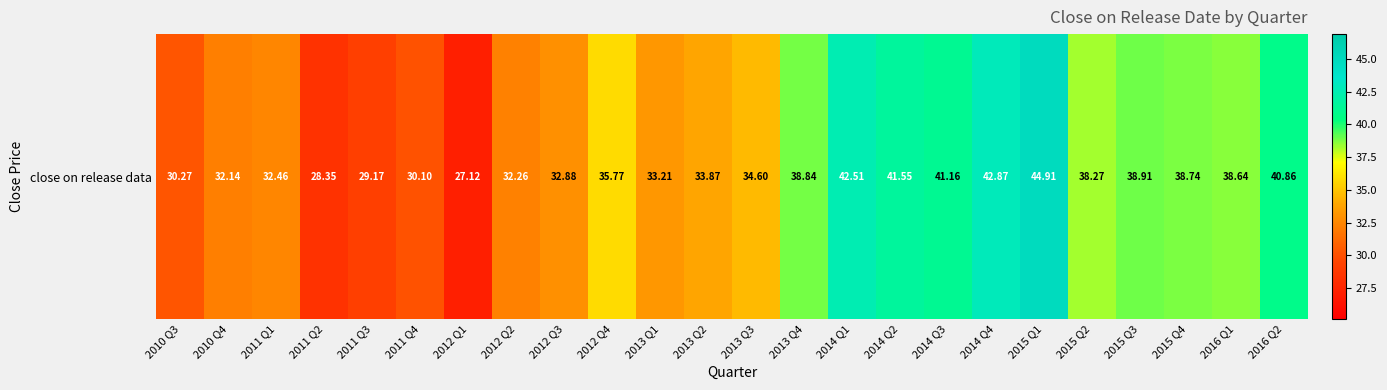

List the labels in order of value, smallest first.

2012 Q1, 2011 Q2, 2011 Q3, 2011 Q4, 2010 Q3, 2010 Q4, 2012 Q2, 2011 Q1, 2012 Q3, 2013 Q1, 2013 Q2, 2013 Q3, 2012 Q4, 2015 Q2, 2016 Q1, 2015 Q4, 2013 Q4, 2015 Q3, 2016 Q2, 2014 Q3, 2014 Q2, 2014 Q1, 2014 Q4, 2015 Q1